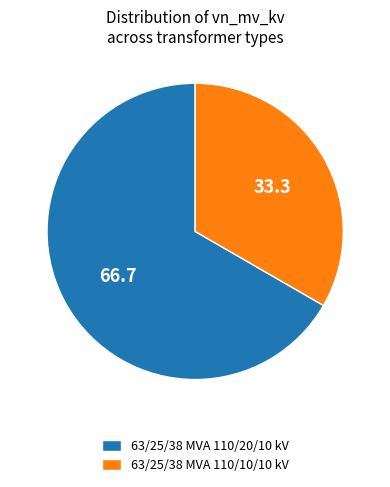

Is it true that 63/25/38 MVA 110/20/10 kV is 58% of the pie?

False